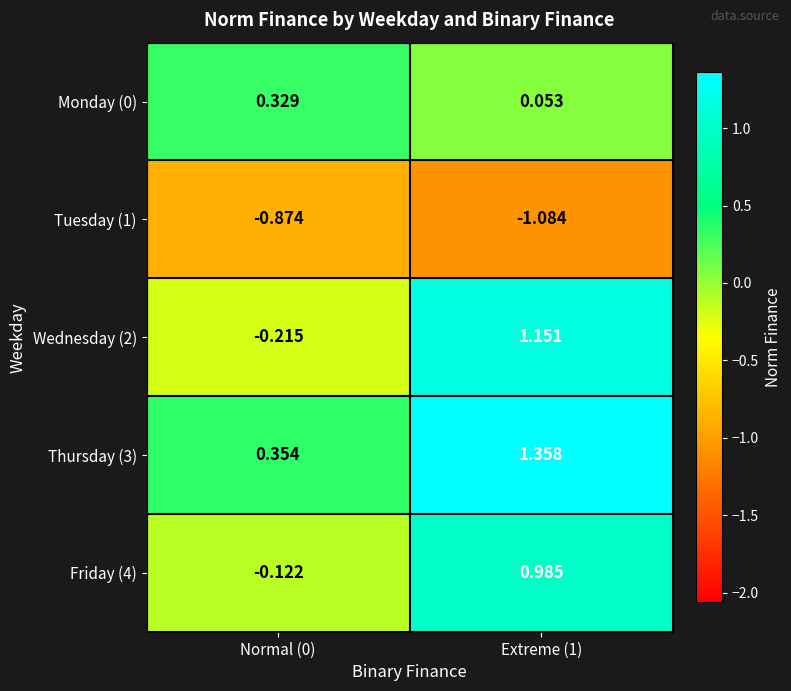

Is the value of Wednesday (2) at Normal (0) greater than the value of Friday (4) at Normal (0)?

No